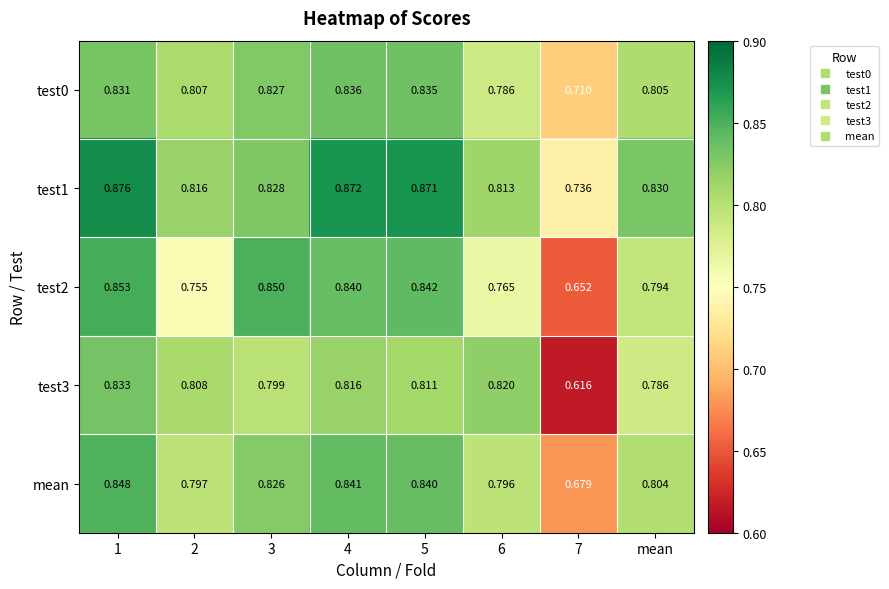

Count the number of categories in the chart.

8